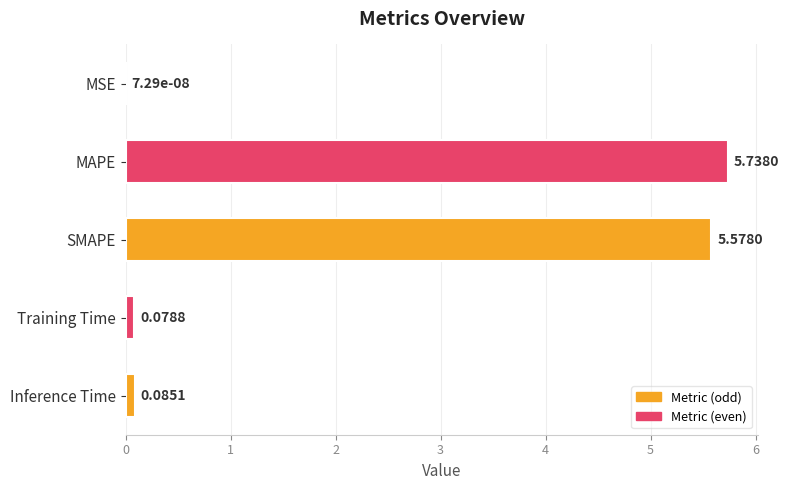

Between Training Time and MSE, which is larger?

Training Time